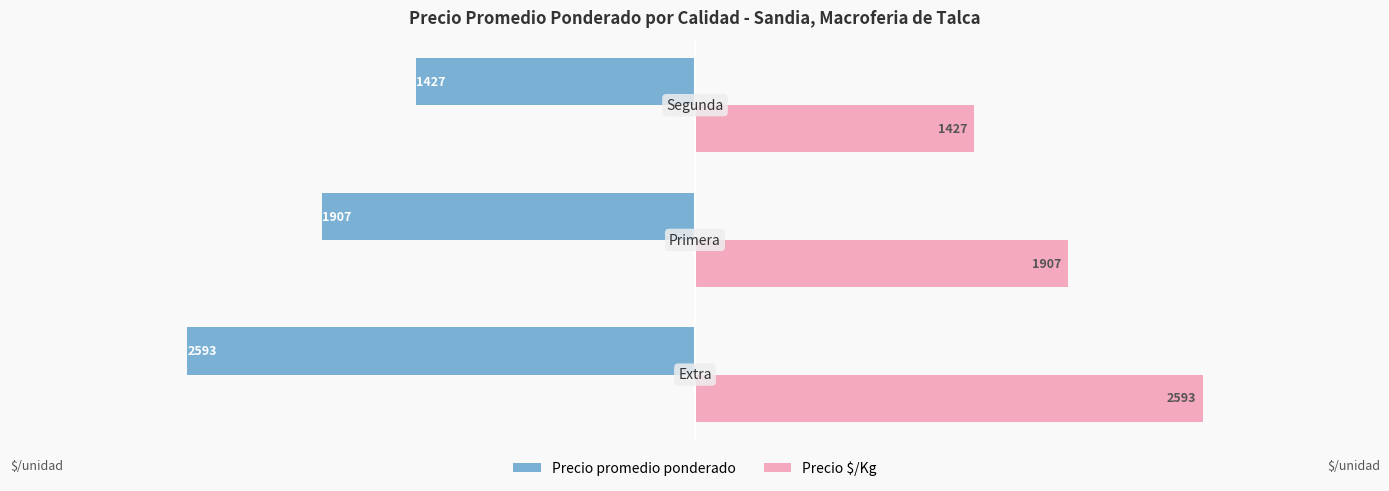

Which series has the largest range (max minus min)?

Precio promedio ponderado